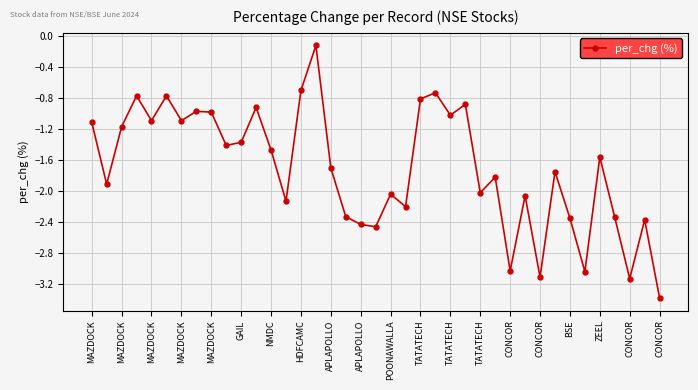

What is the value of the 25th point from the left?

-1.0